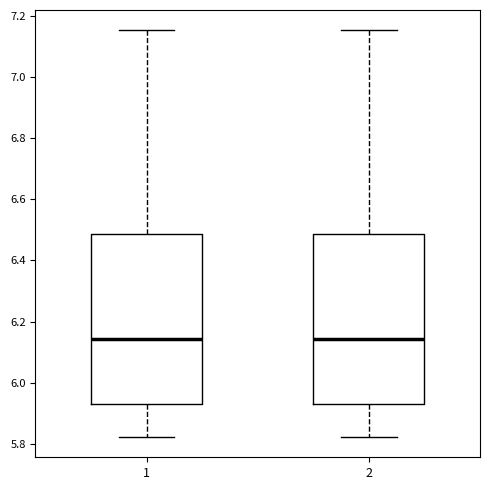

Reading left to right, read every box against the y-axis: the position of its median line, the range the box covers, and the ends of its whiskers. The values are not printed on the chart, so give them approximately, as read against the axis.

1: median 6.14, box 5.92 to 6.48, whiskers 5.82 to 7.16
2: median 6.14, box 5.92 to 6.48, whiskers 5.82 to 7.16